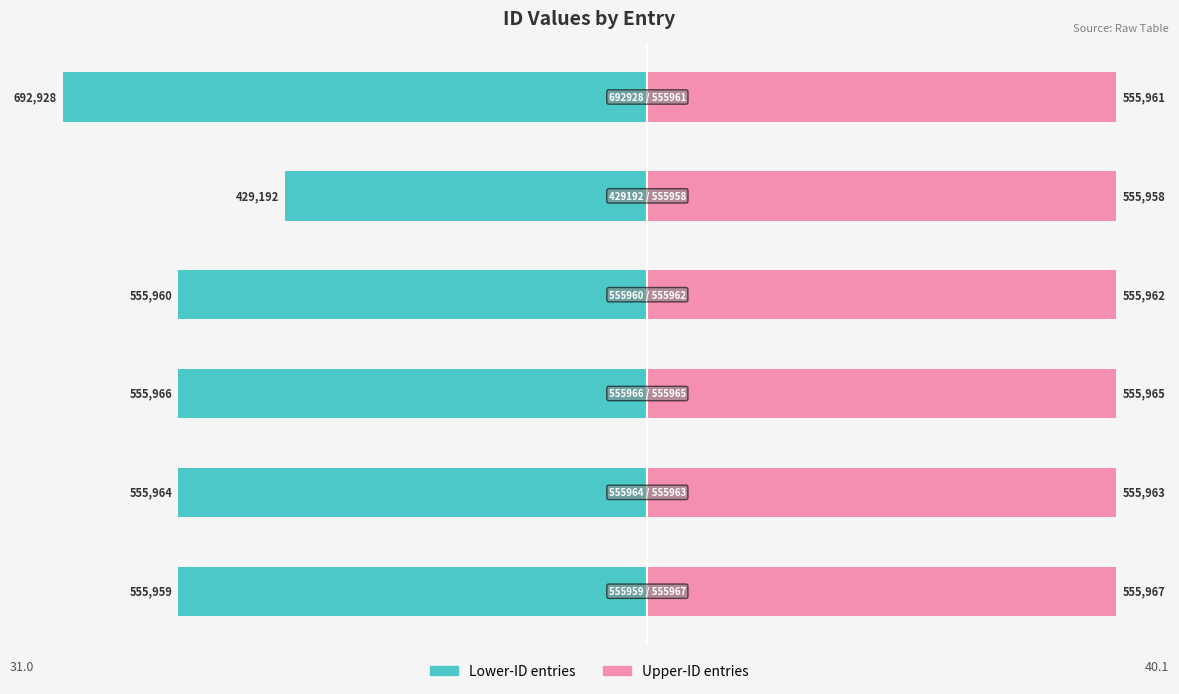

How many bars are there in total?

12